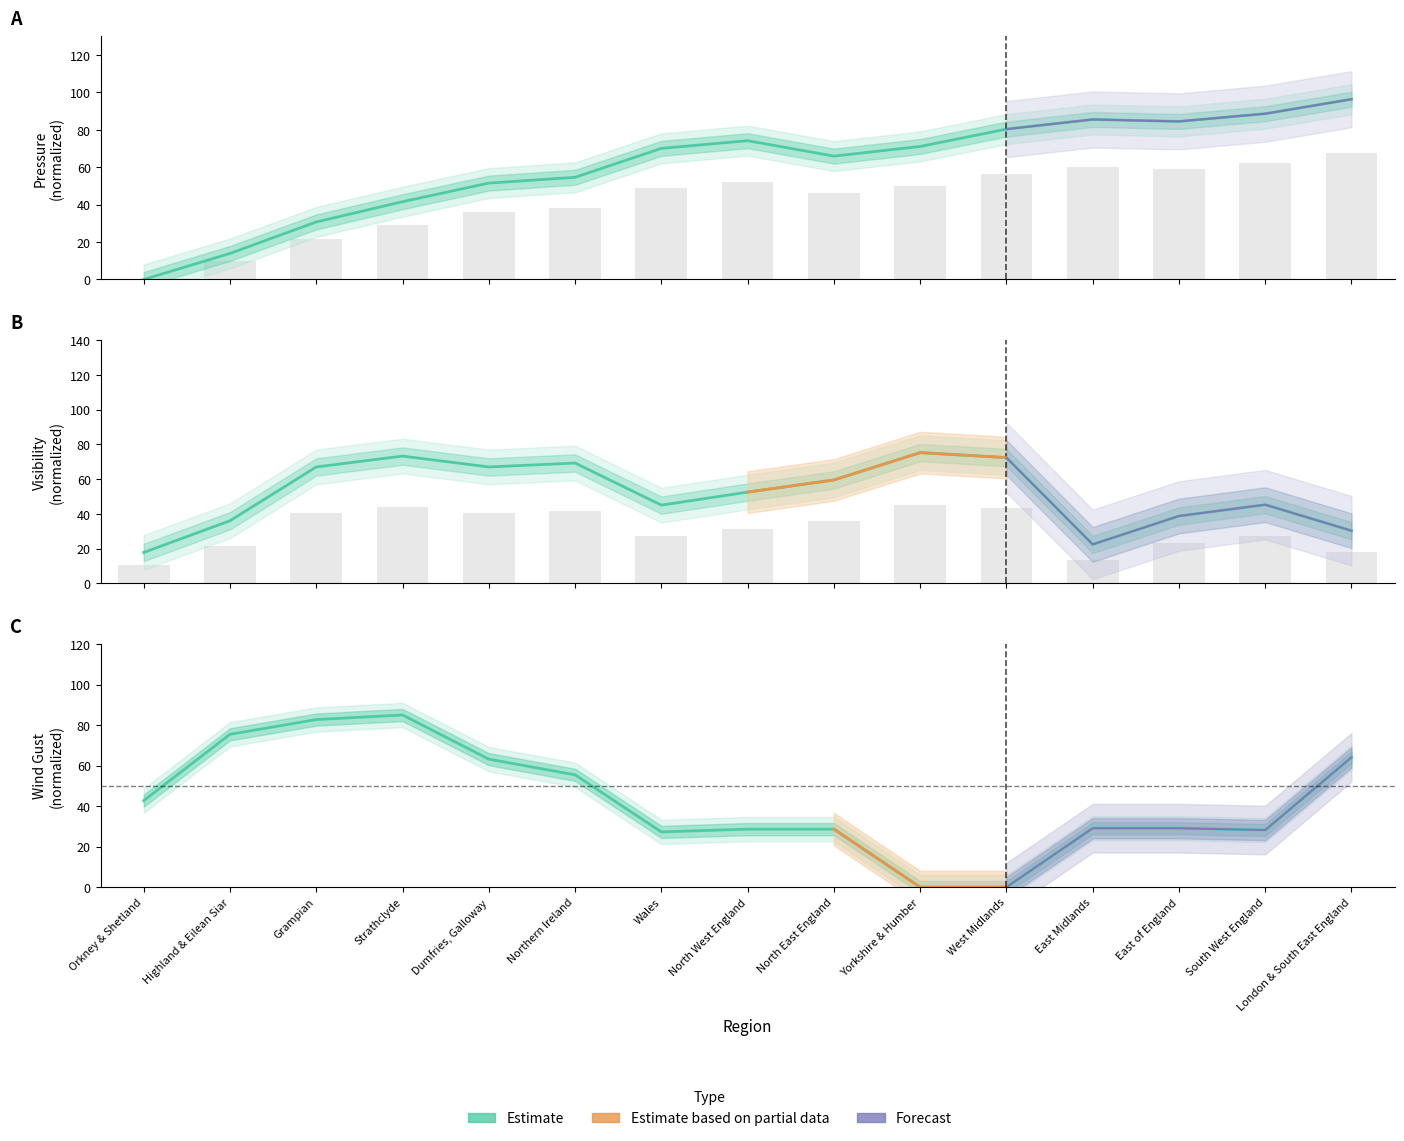

What is the difference between the second highest and second lowest values in the Estimate (Pressure) series?

74.7